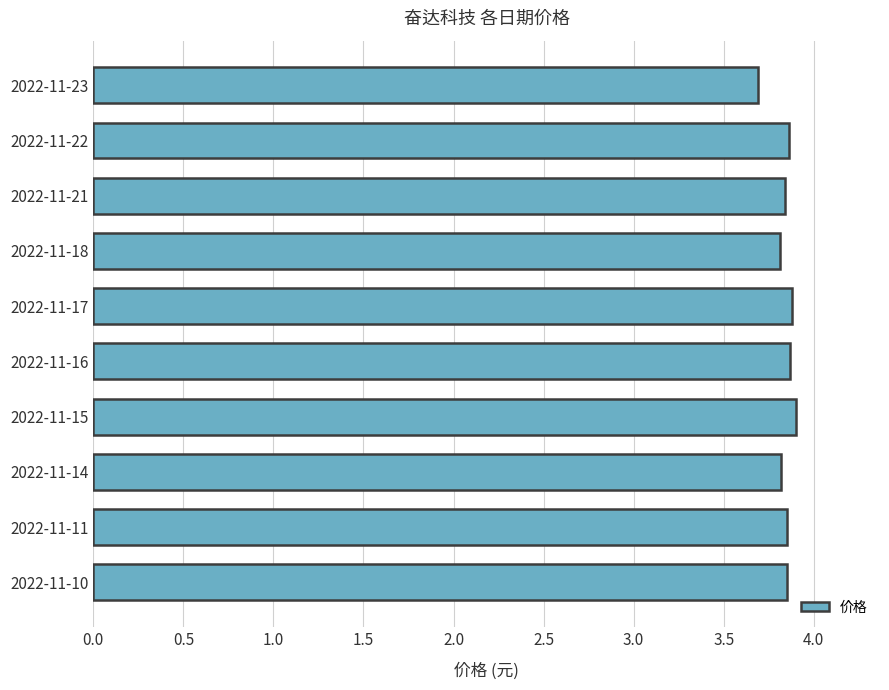

Count the values in the range 3 to 4.

10